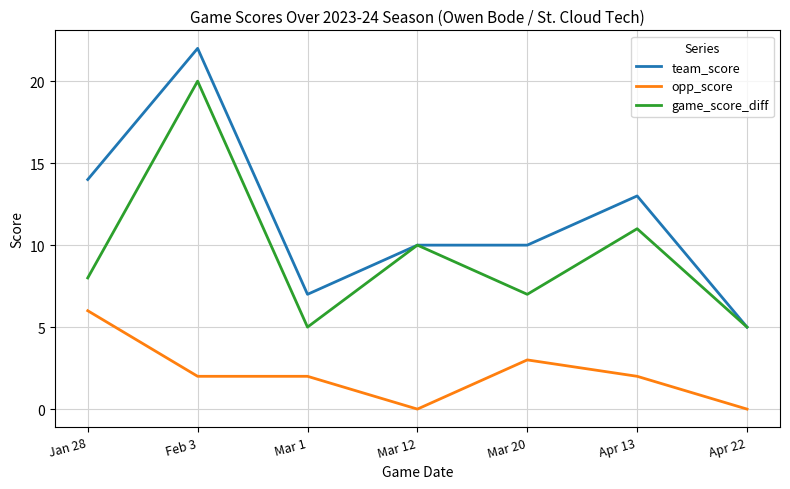

What is the sum of all opp_score values?

15